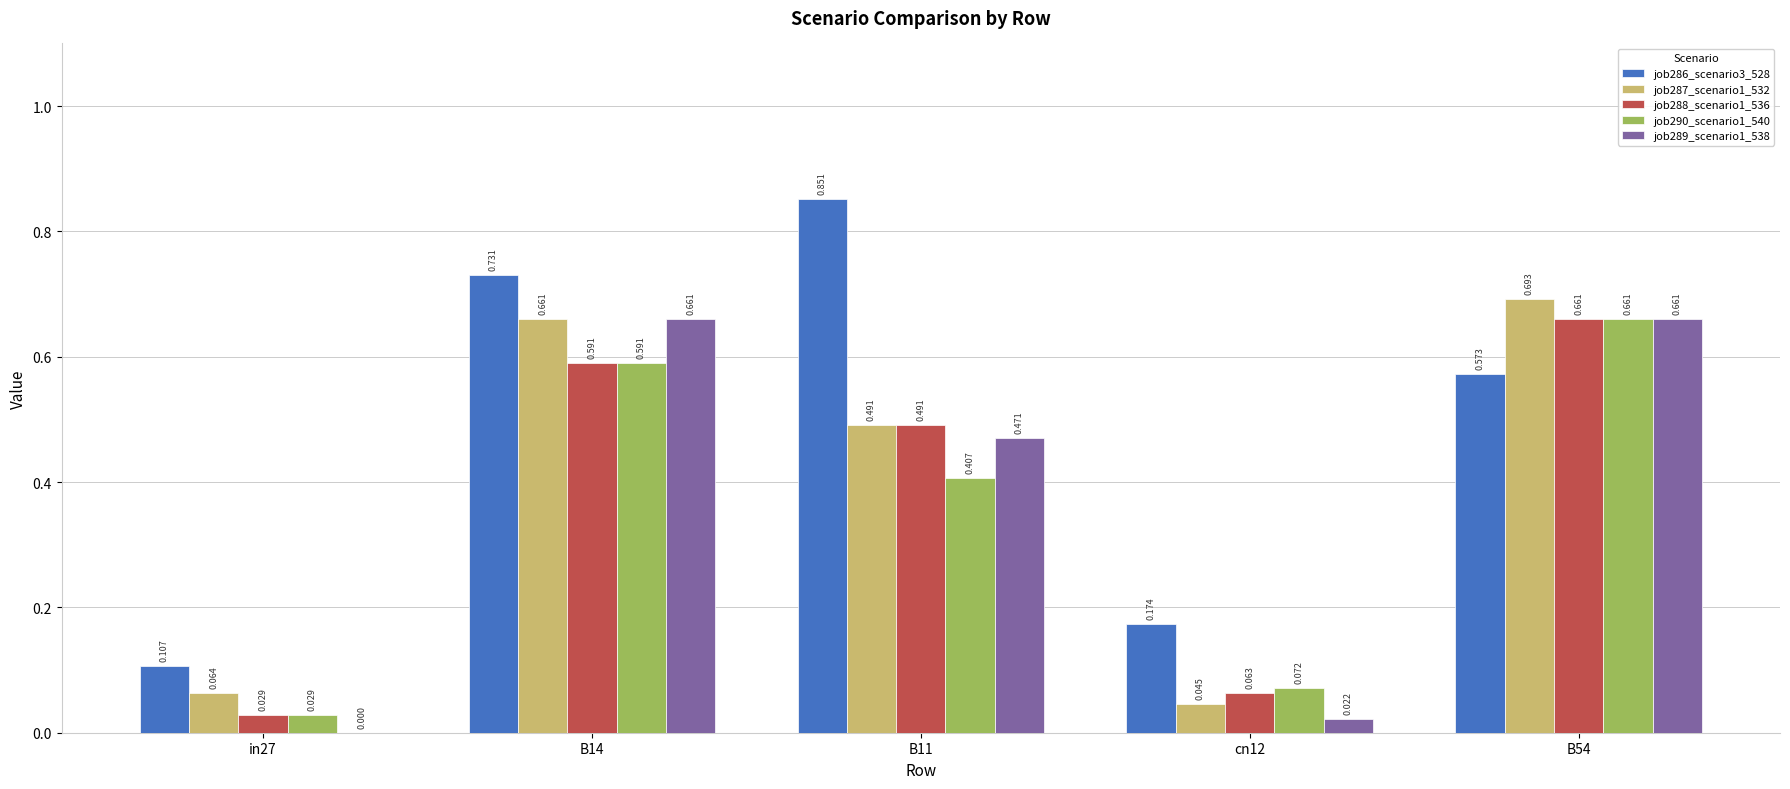

Count the number of categories in the chart.

5